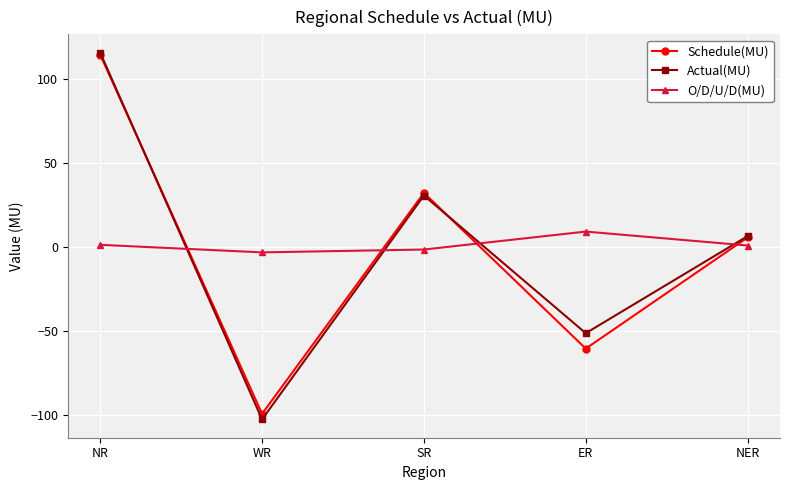

Count the number of categories in the chart.

5